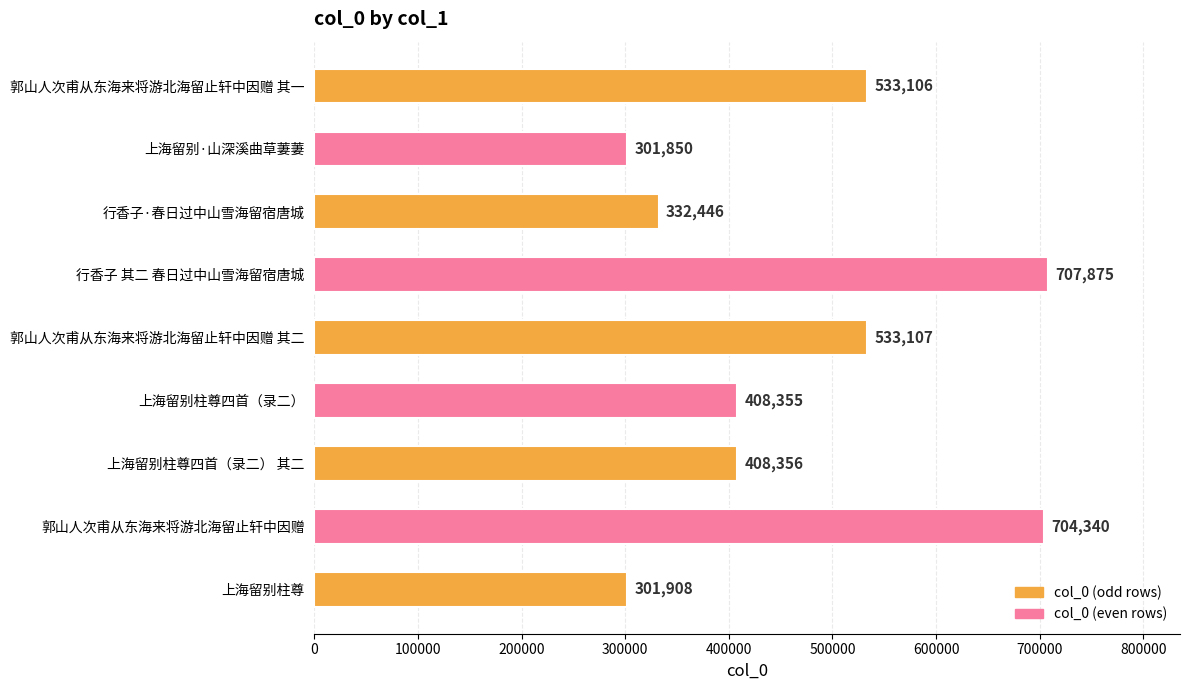

Rank the categories by value from highest to lowest.

行香子 其二 春日过中山雪海留宿唐城, 郭山人次甫从东海来将游北海留止轩中因赠, 郭山人次甫从东海来将游北海留止轩中因赠 其二, 郭山人次甫从东海来将游北海留止轩中因赠 其一, 上海留别柱尊四首（录二） 其二, 上海留别柱尊四首（录二）, 行香子·春日过中山雪海留宿唐城, 上海留别柱尊, 上海留别·山深溪曲草萋萋